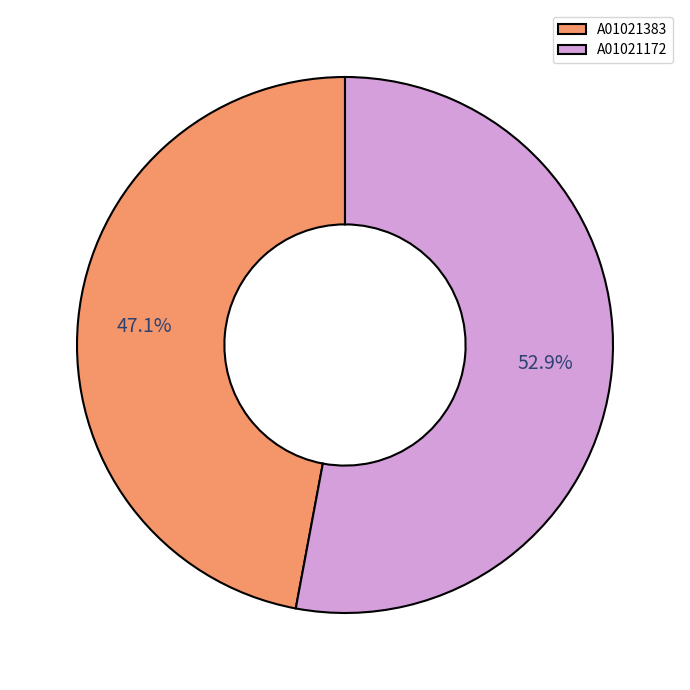

What is the total percentage of A01021172 and A01021383?

100.0%